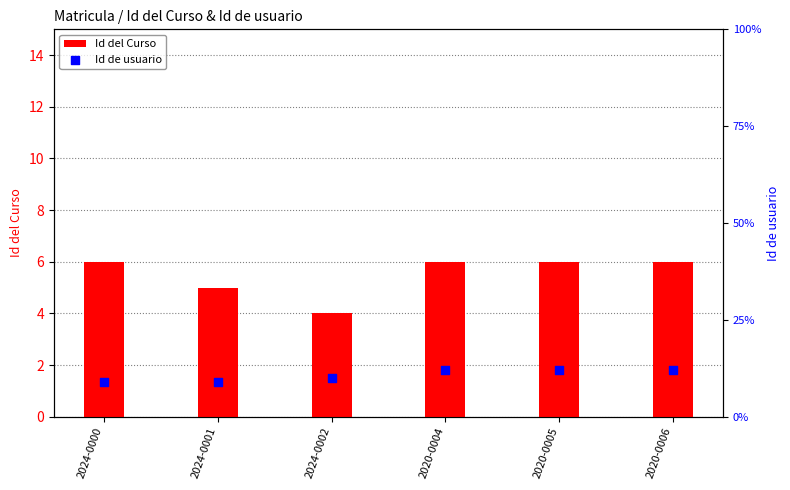

Which series contains the lowest Y value?

Id del Curso